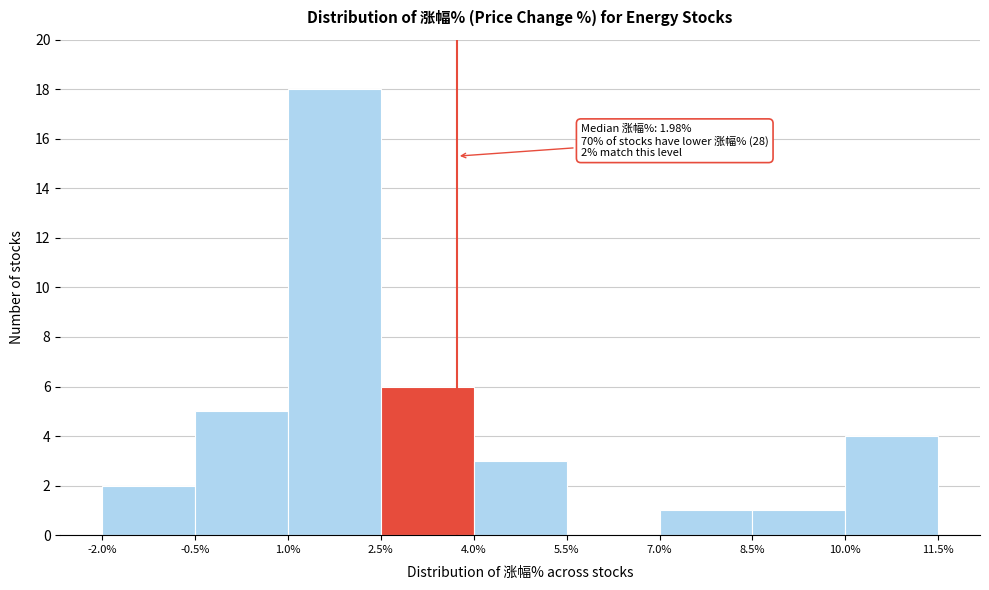

Which range on the x-axis has the tallest bar?

1.0% to 2.5%